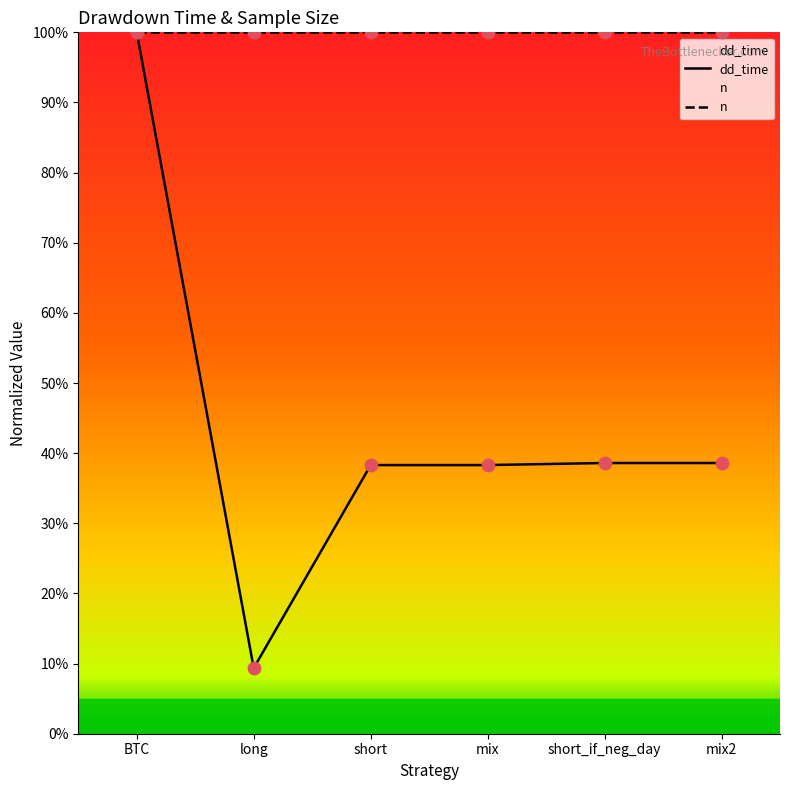

Between long and mix2, which is larger?

mix2